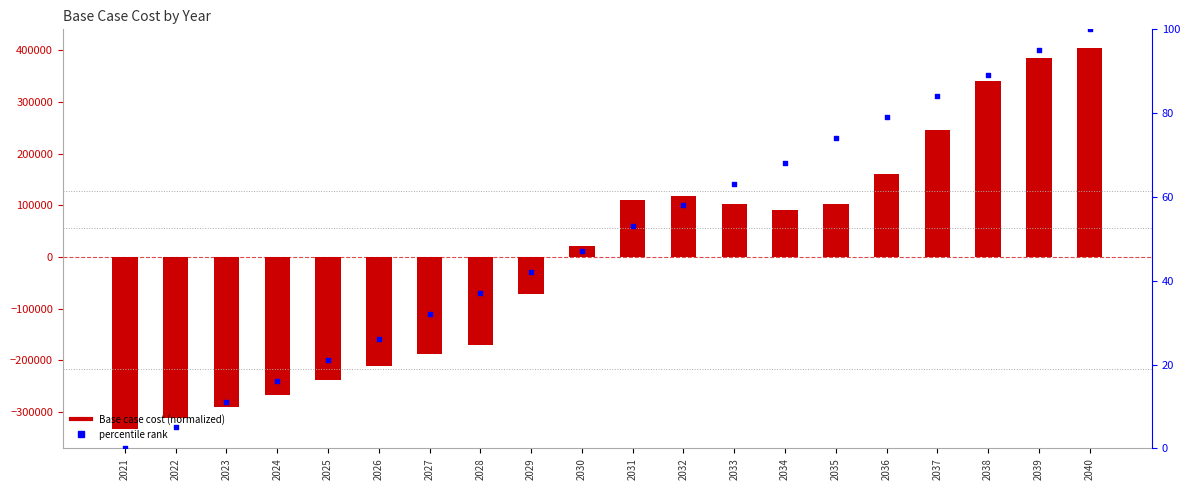

Which series reaches the maximum Y coordinate?

Base case cost